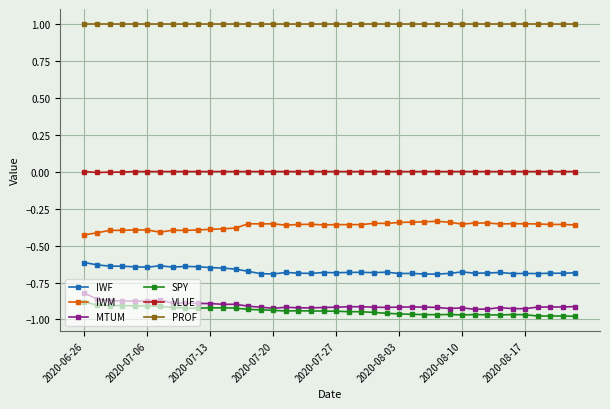

What is the maximum value shown in the chart?

1.0